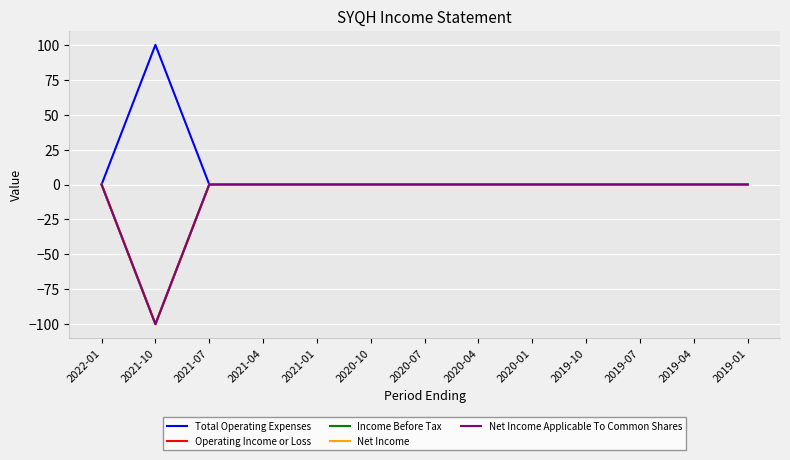

Between 2020-04 and 2019-04, which is larger?

2020-04